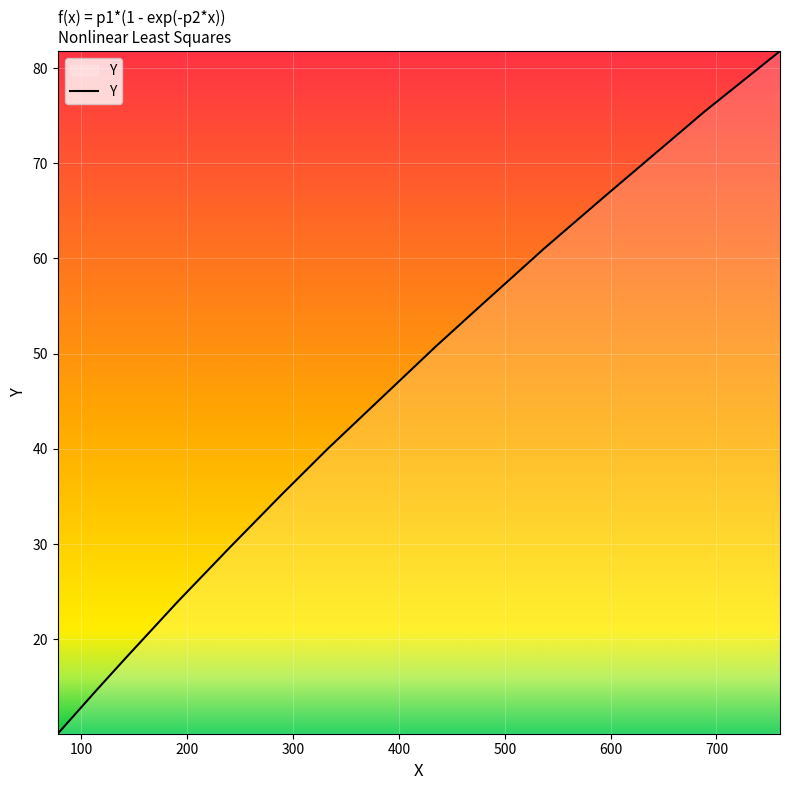

What is the difference between the second highest and minimum values?

65.4